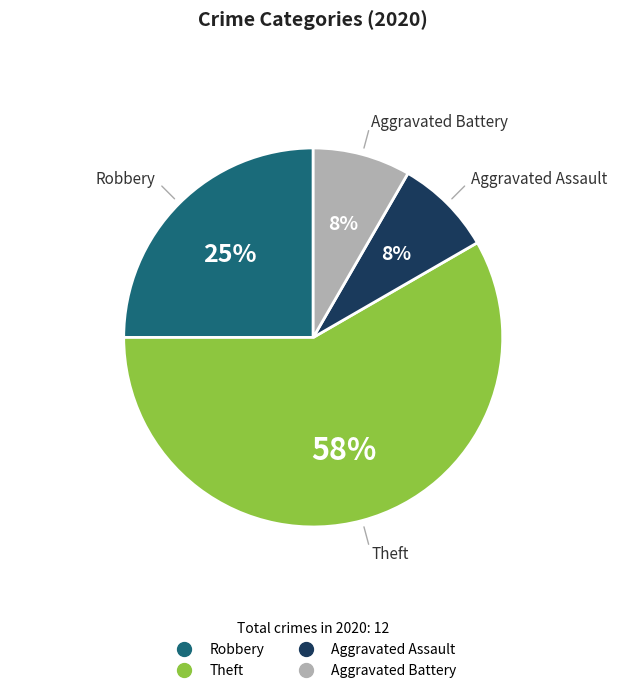

To the nearest percent, what is the average slice percentage?

25%